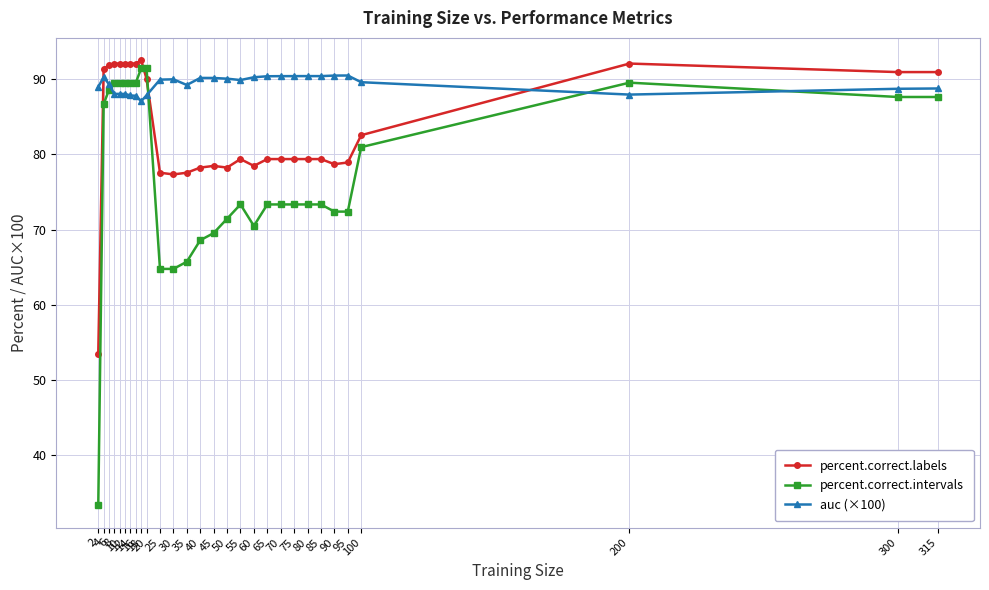

What is the average value of the auc (×100) series?

89.3